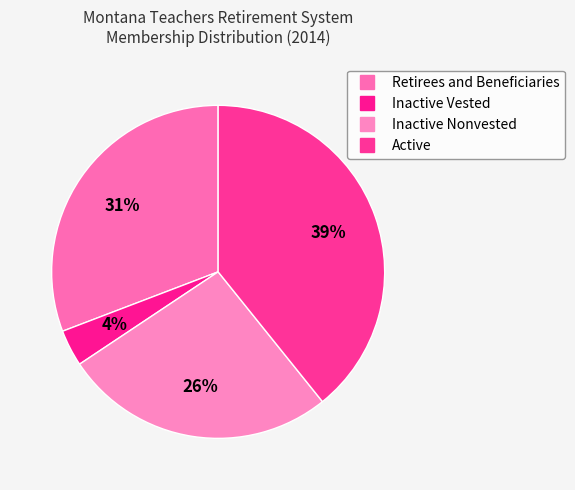

Is there a majority slice in this chart?

No